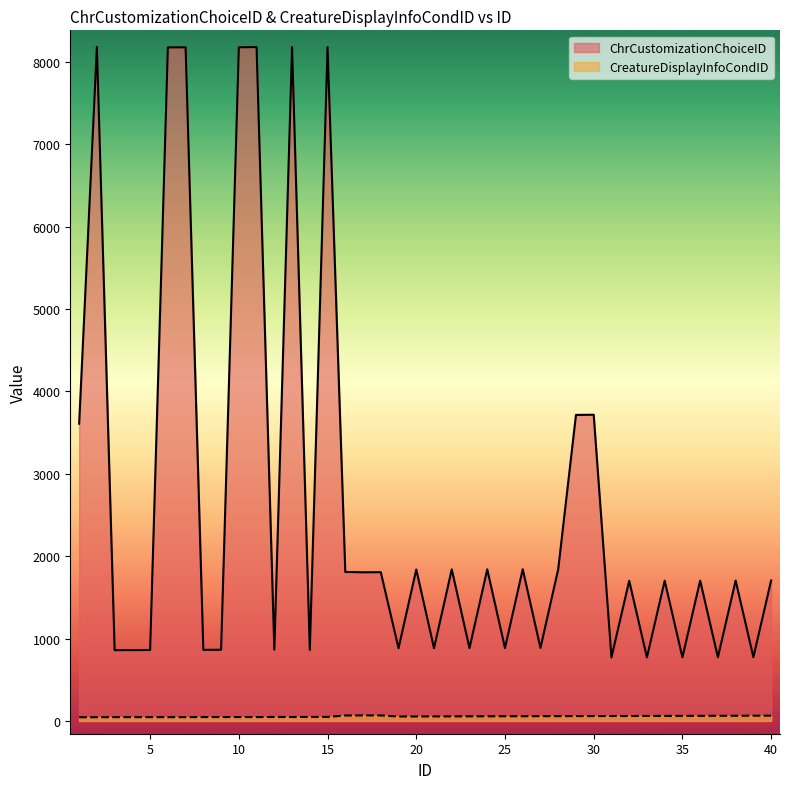

True or false: CreatureDisplayInfoCondID and ChrCustomizationChoiceID cross at least once.

False